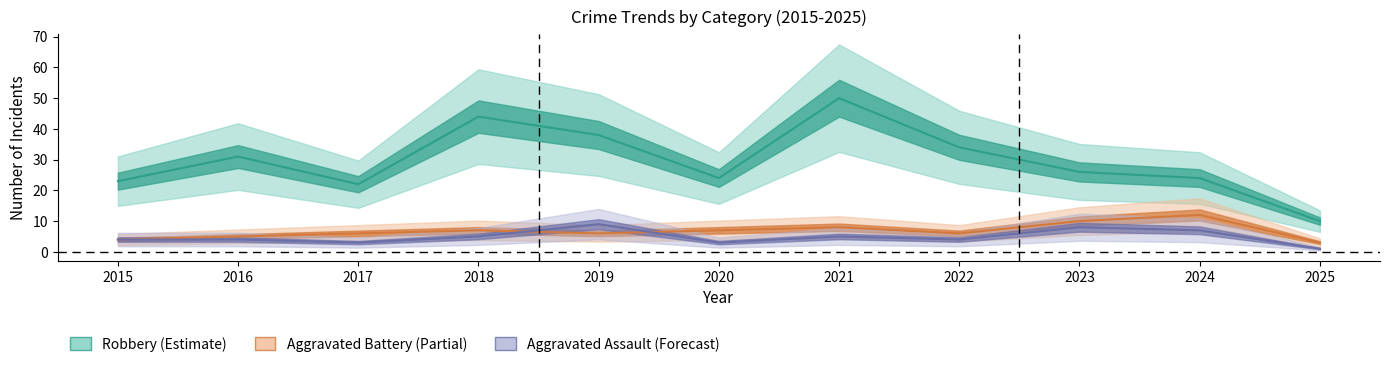

How many interior local peaks does the Robbery series have?

3